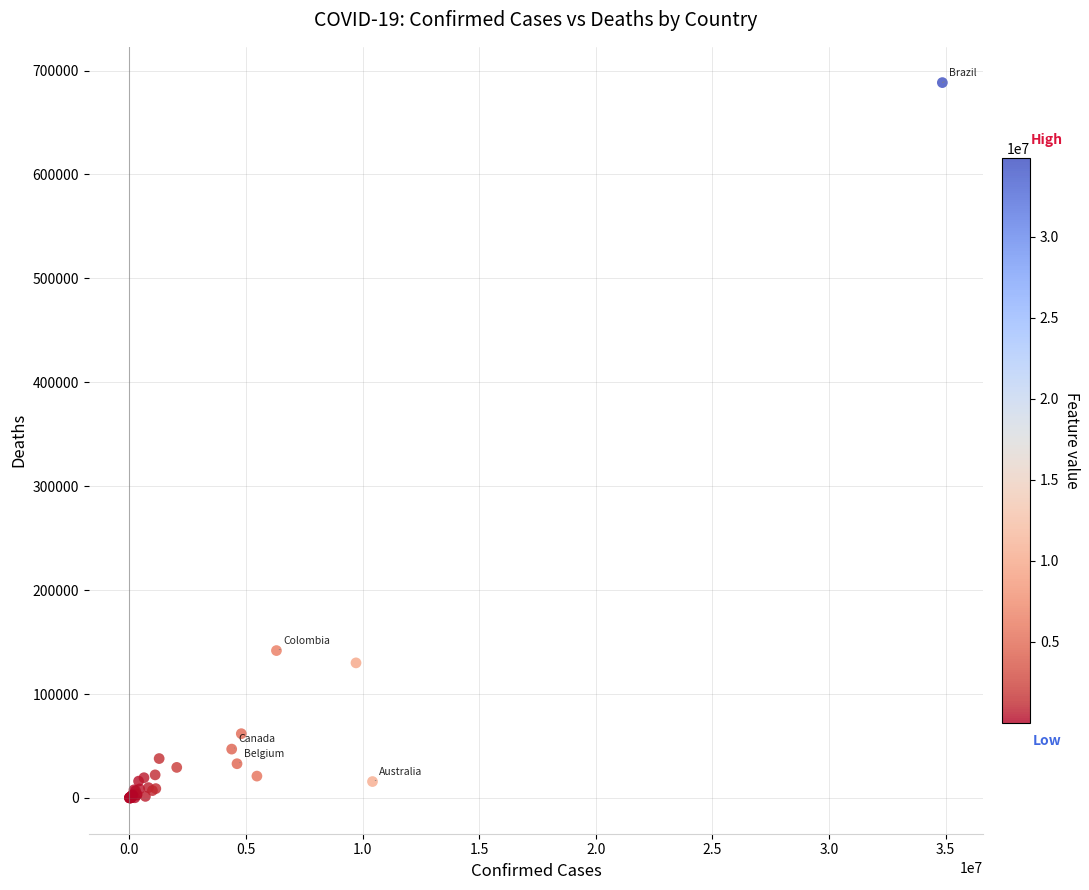

What Y value in the scatter plot is closest to 344208?

141850